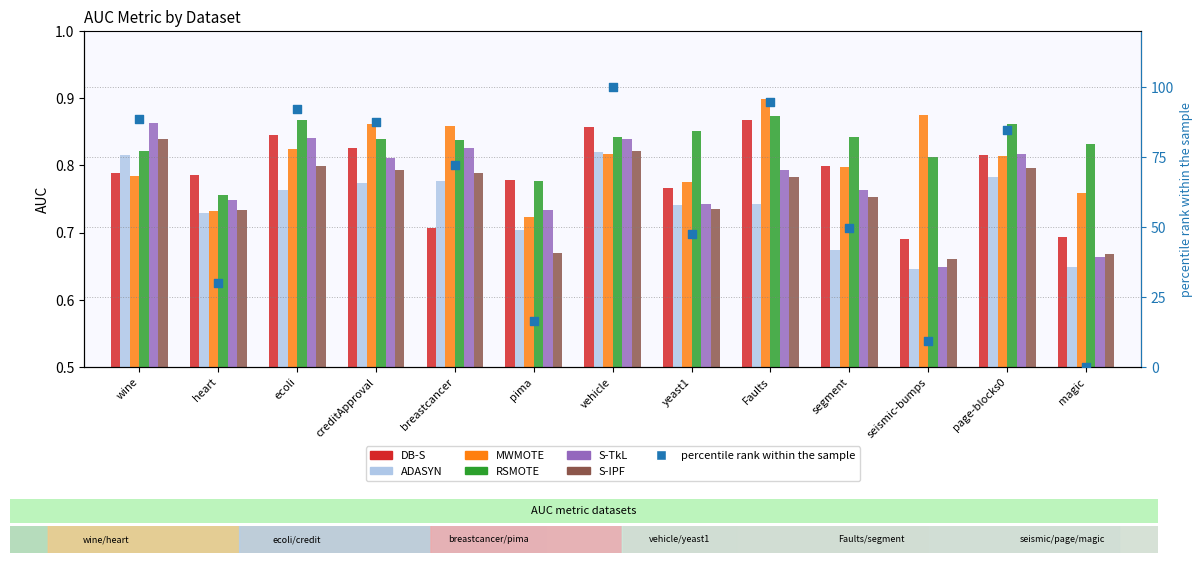

At how many categories does at least one series exceed 0?

13